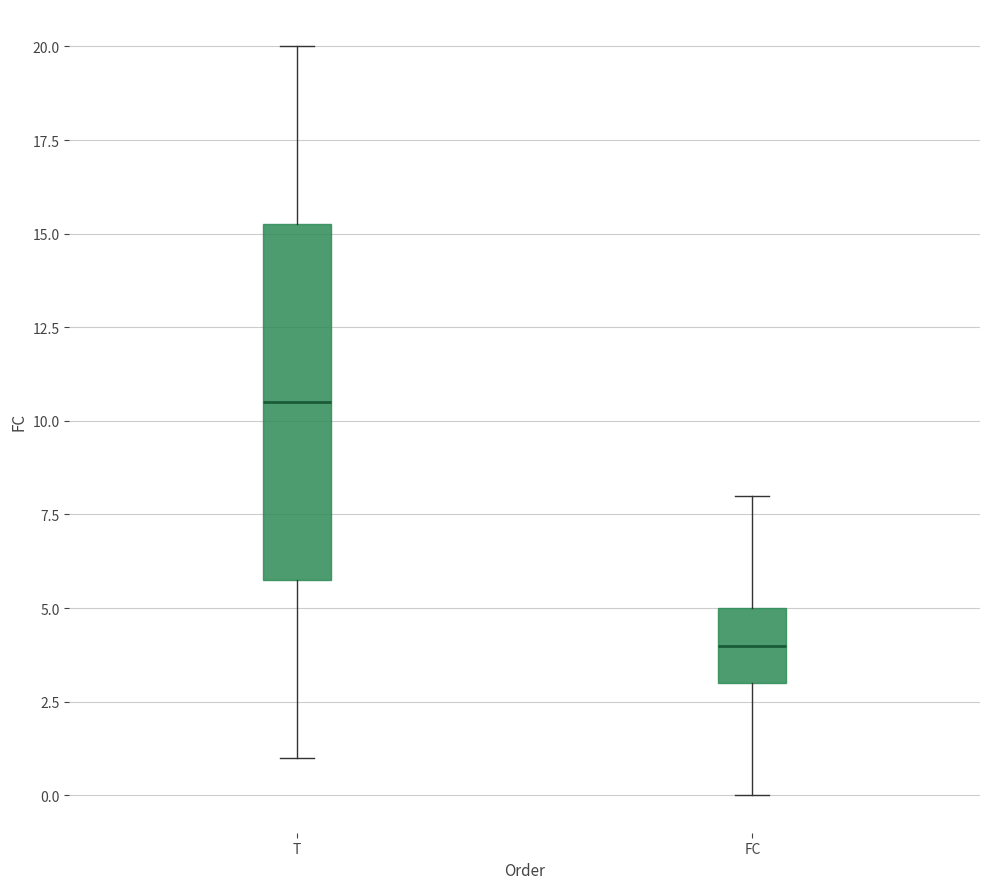

Comparing the boxes themselves (not the whiskers), which one is the tallest?

T